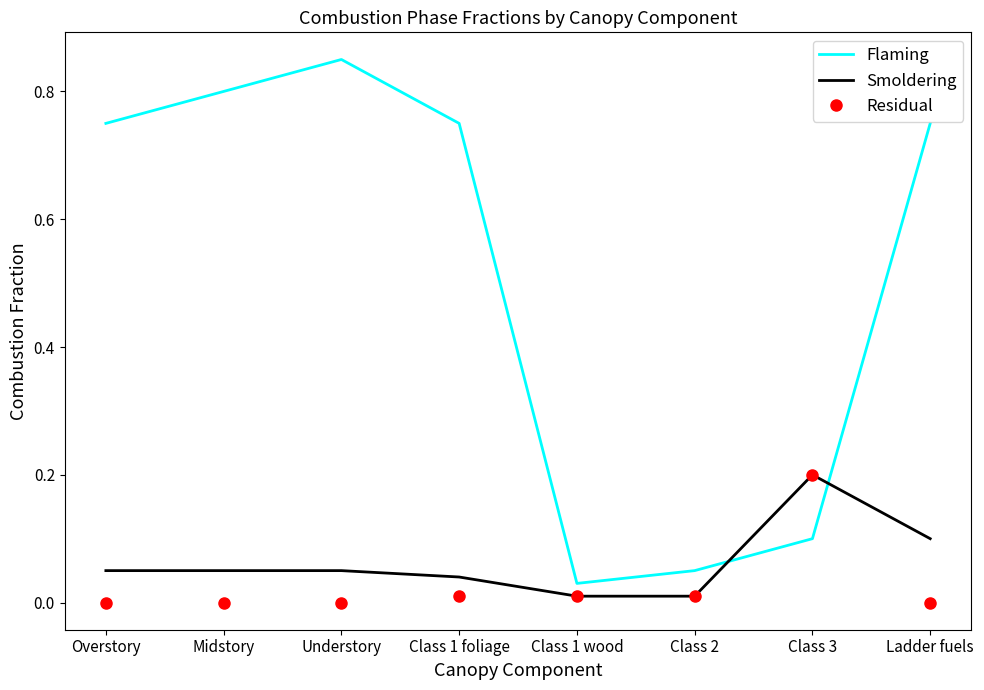

True or false: Flaming has more than 1 points higher than both neighbors.

False